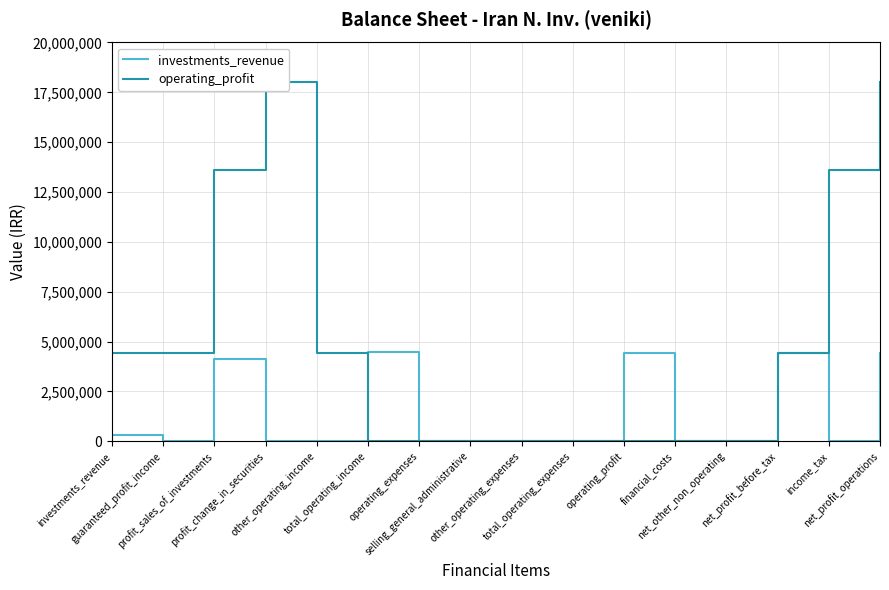

How many values in the operating_profit series are below 4407990?

8